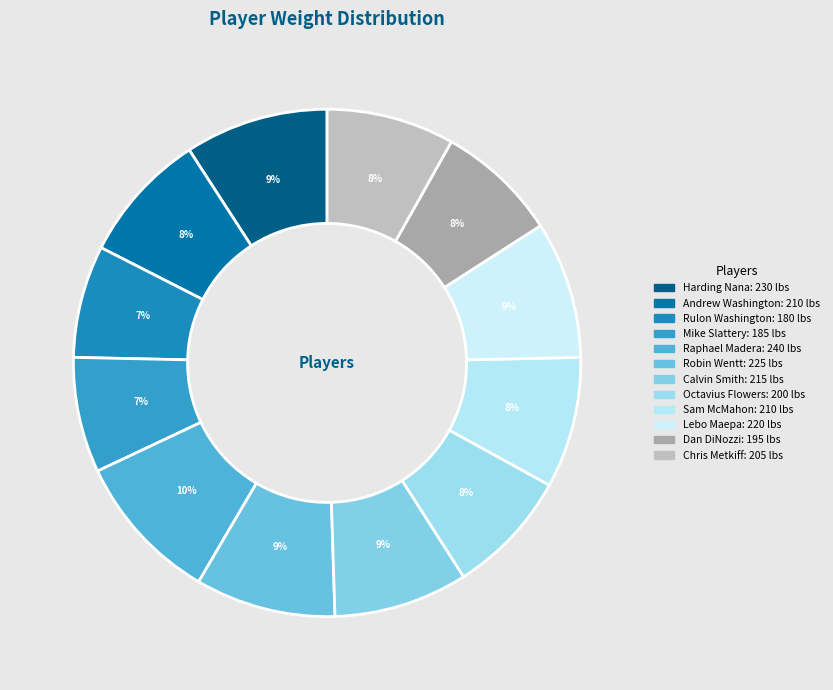

What percentage is the Calvin Smith slice, to the nearest percent?

9%